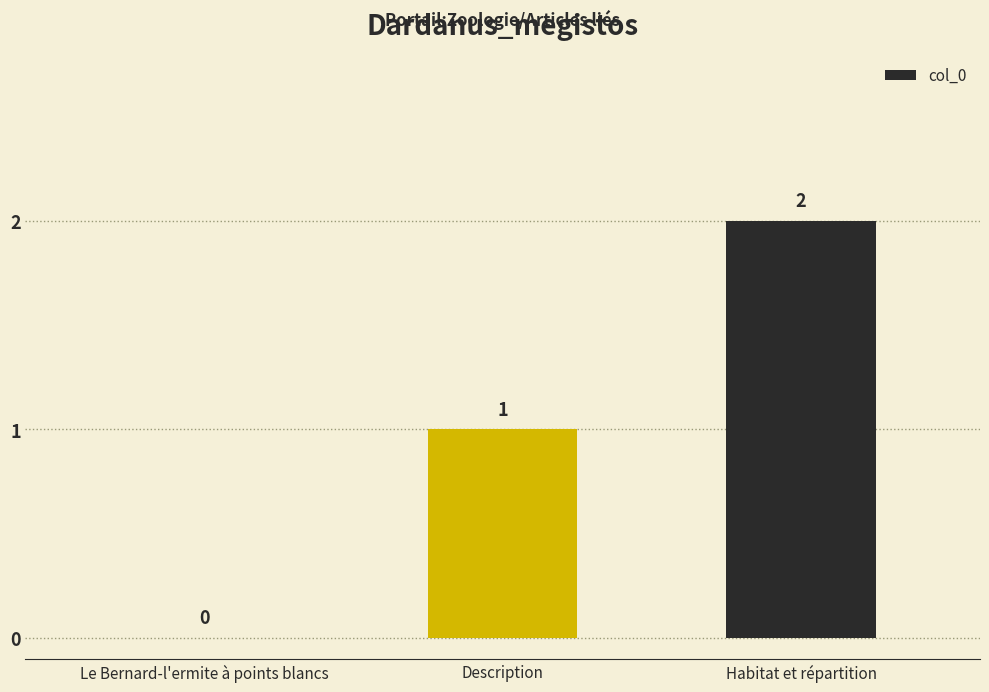

Count the number of categories in the chart.

3